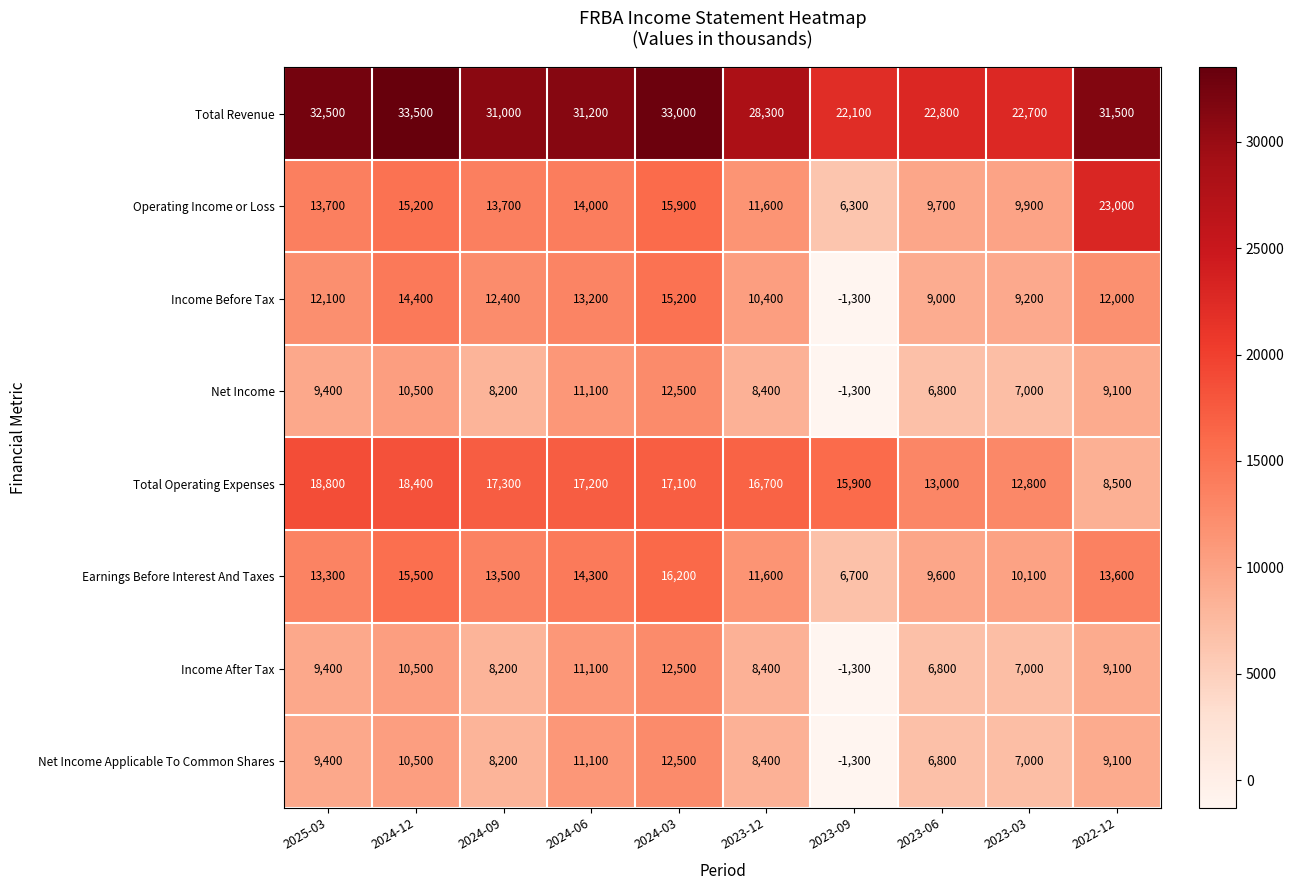

Where is Operating Income or Loss nearest to the value 14650?

2024-12